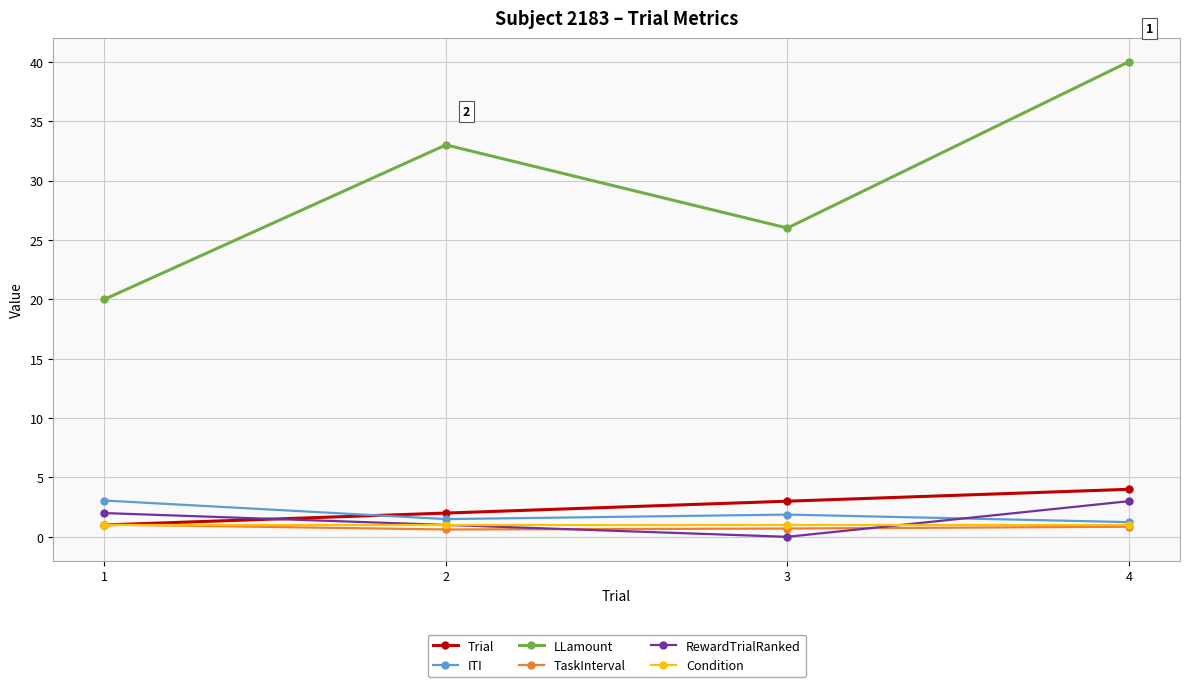

How many times do TaskInterval and Trial cross each other?

1